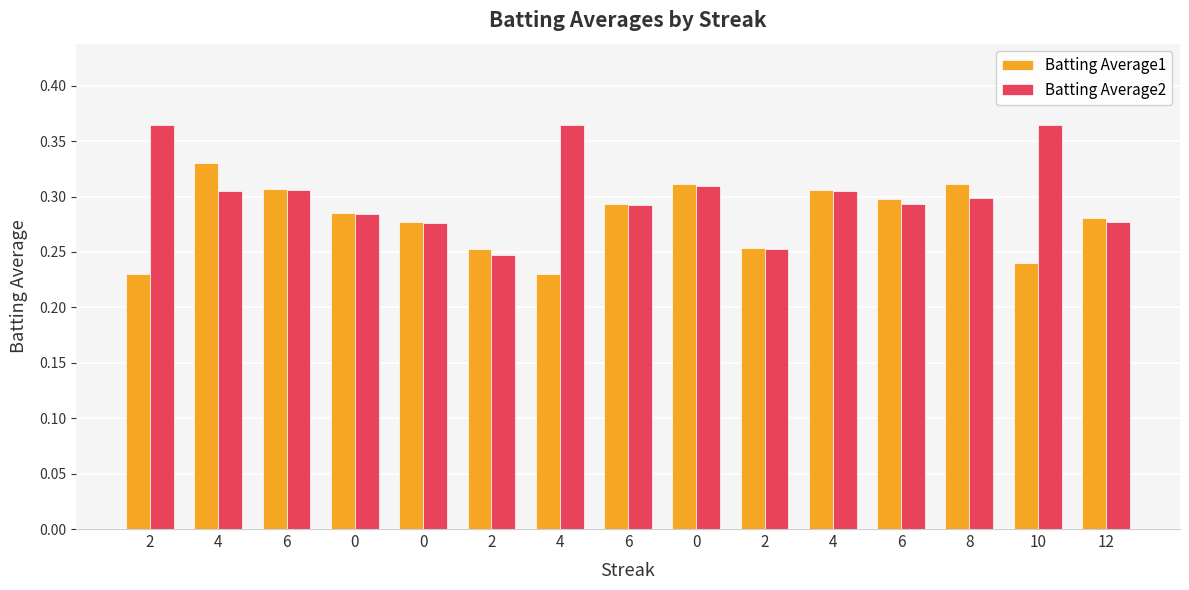

How many series are shown in this chart?

2